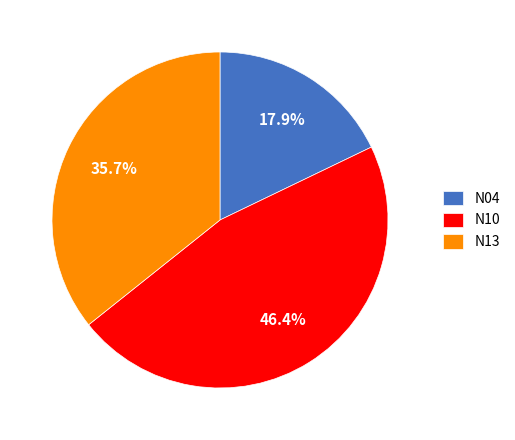

How much of the chart is everything except N13?

64.3%